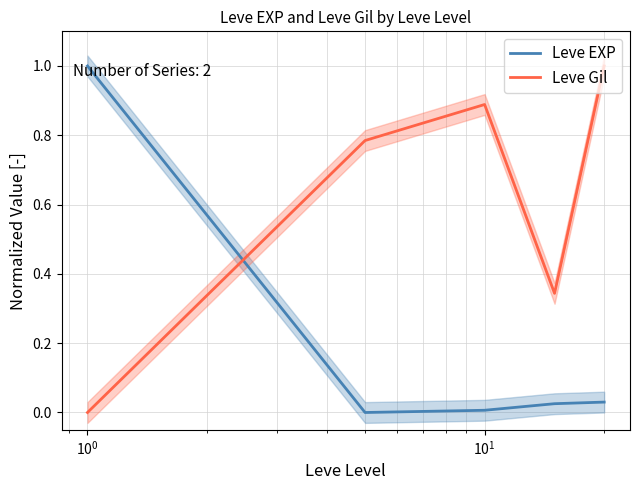

True or false: Leve Gil and Leve EXP cross at least once.

True